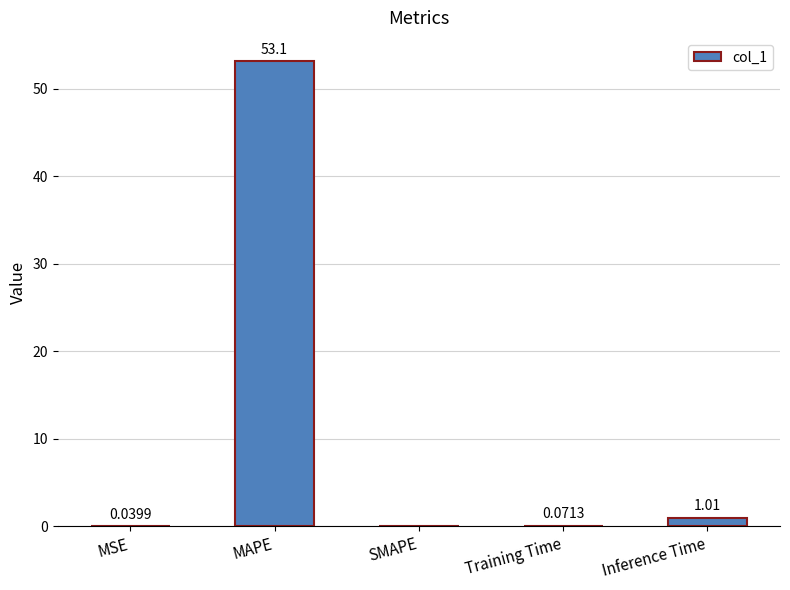

What is the change in value from MAPE to Training Time?

-53.1